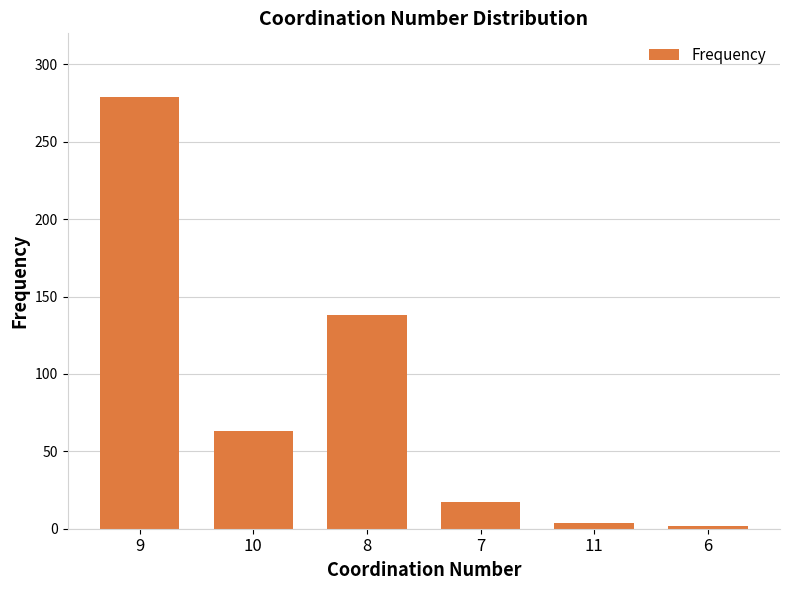

What is the smallest value displayed?

2